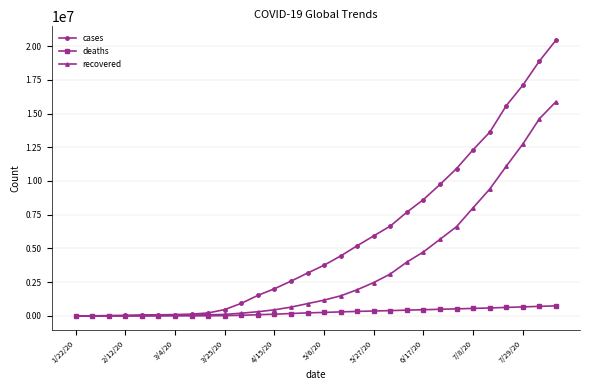

Which series has the largest total across all categories?

cases